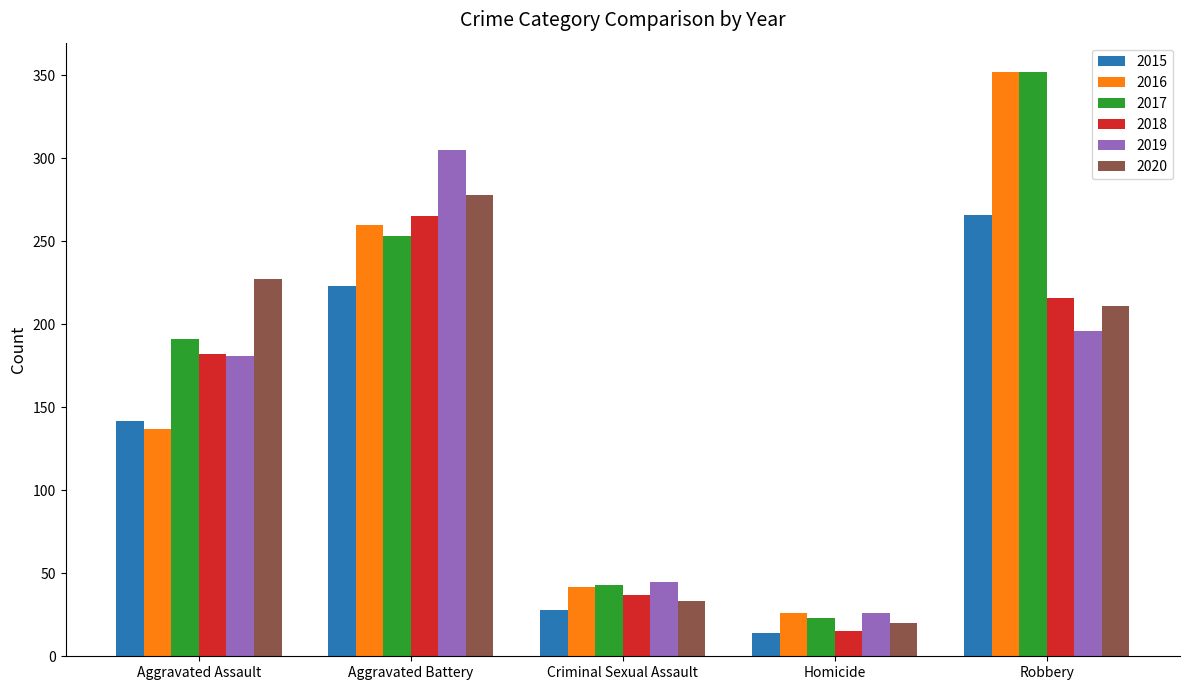

What is the maximum value shown in the chart?

352